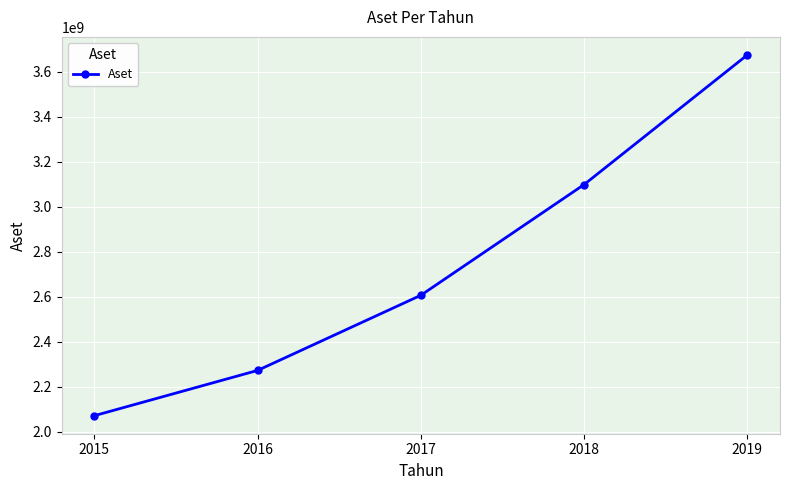

Read the value at 2018, to the nearest 100.

3098224000